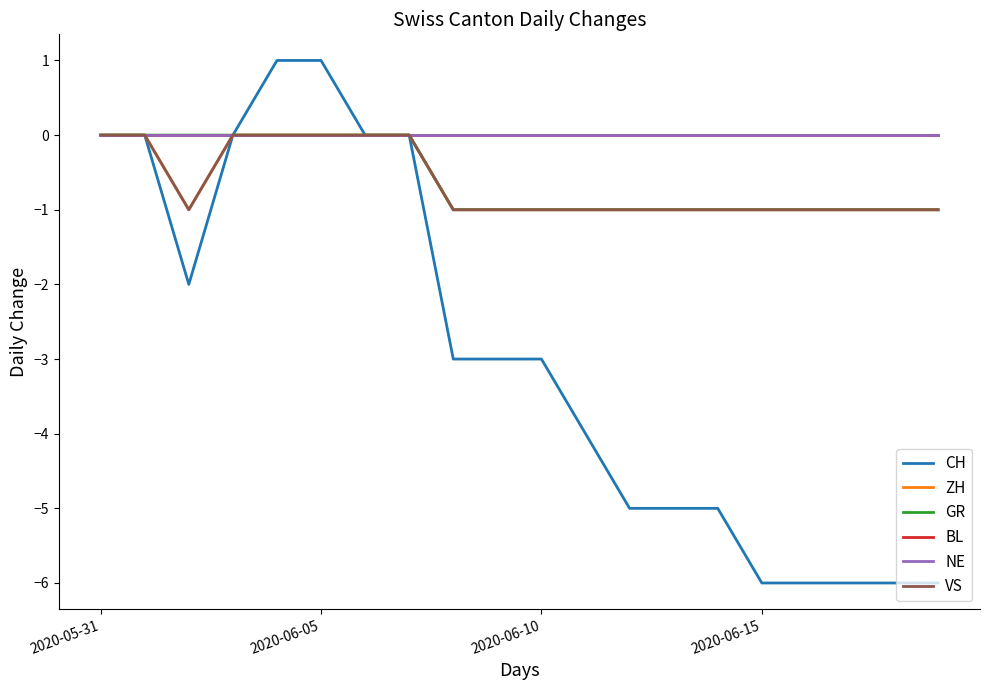

How many GR values are between -1 and 0?

20